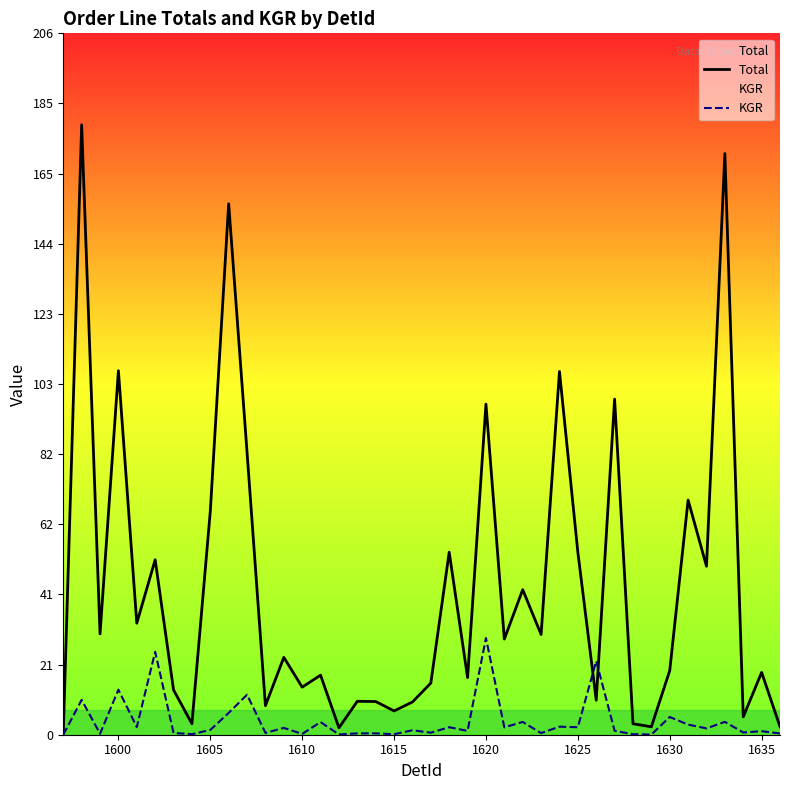

What is the value of the KGR point at the 21st from the left?

0.6